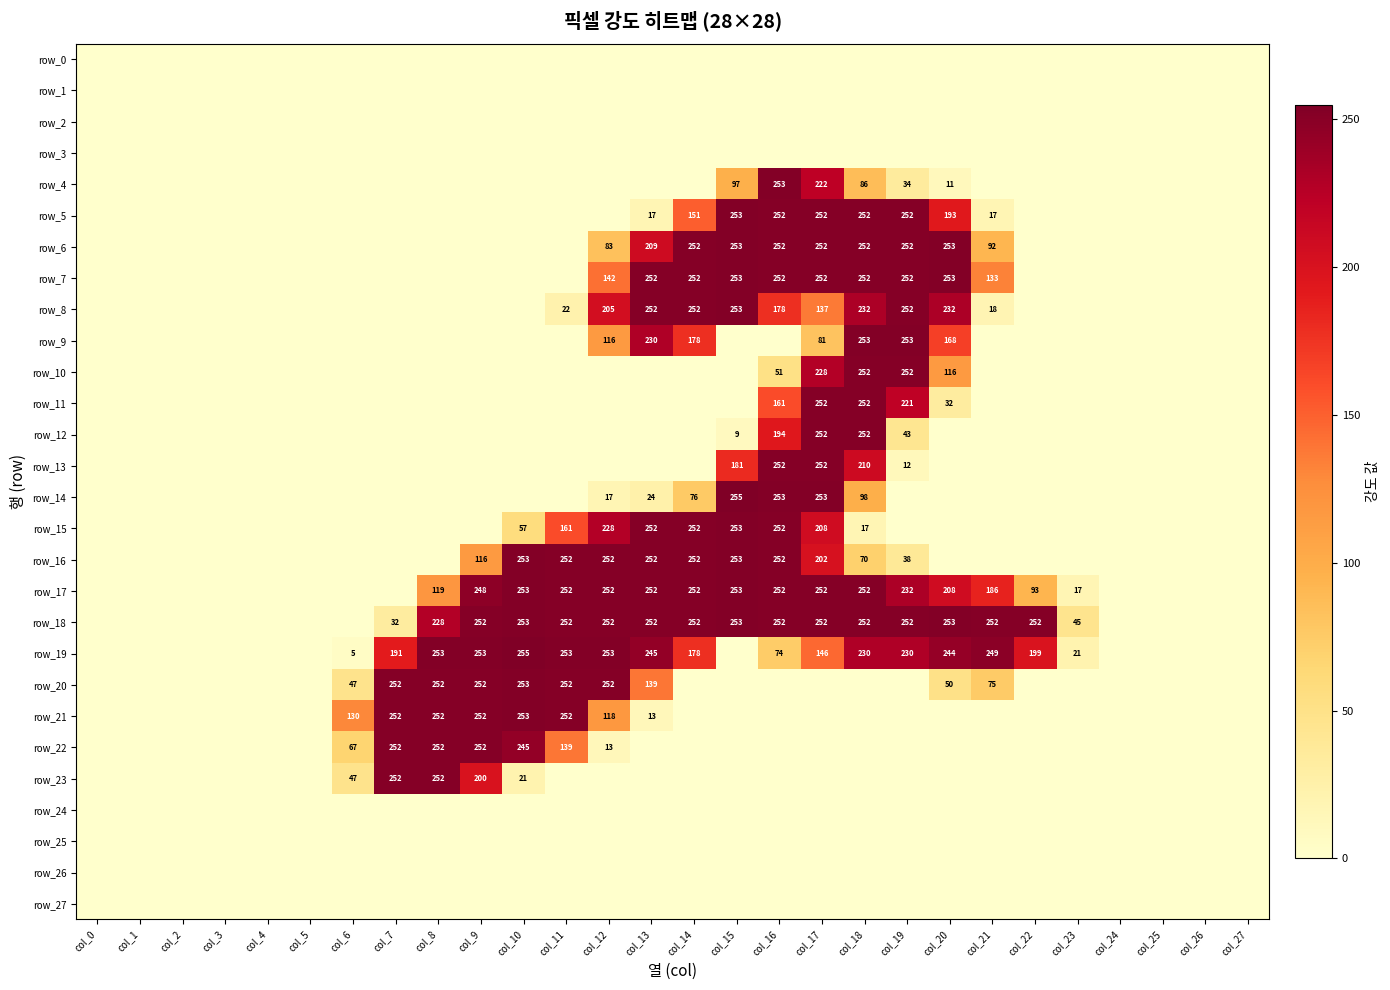

Between col_3 and col_4, which series saw the biggest shift?

row_0